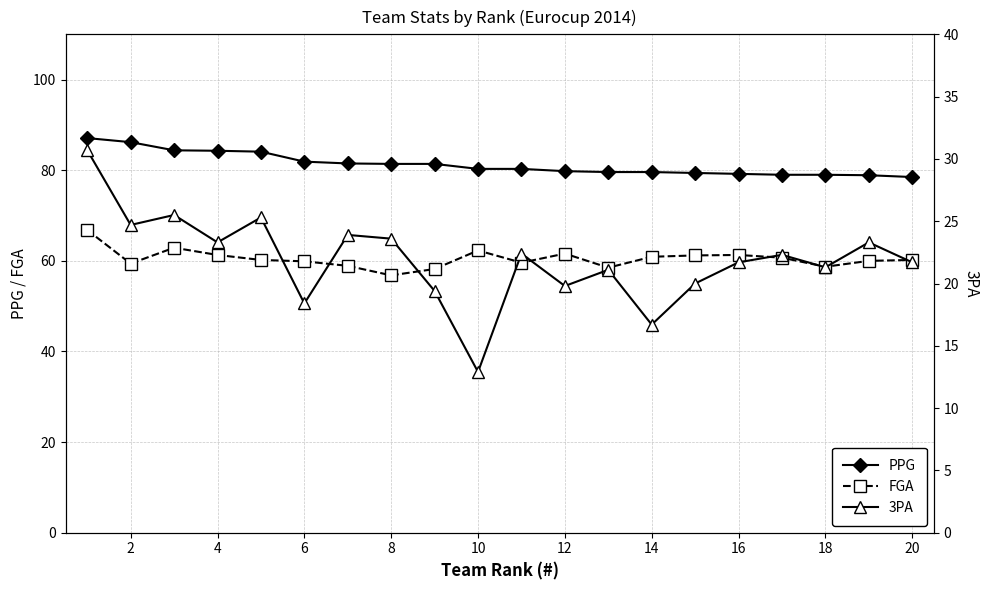

What are all the series names shown in the legend?

PPG, FGA, 3PA